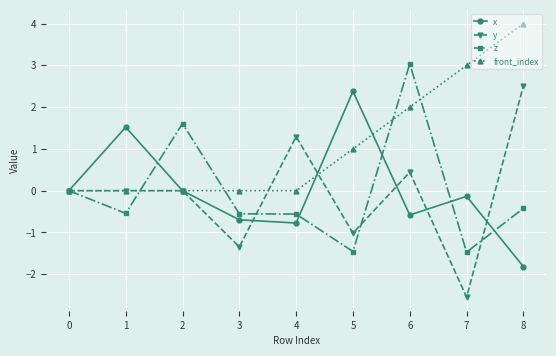

At 8, list the series in order from smallest to largest.

x, z, y, front_index